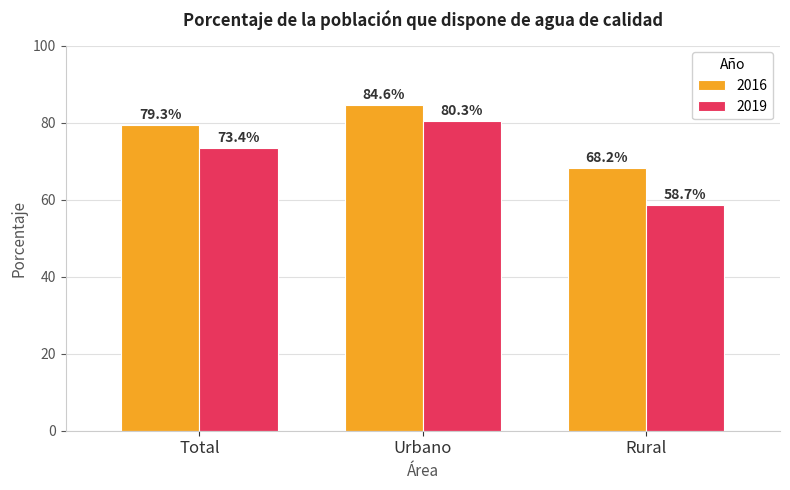

Between Total and Urbano, which series saw the biggest shift?

2019